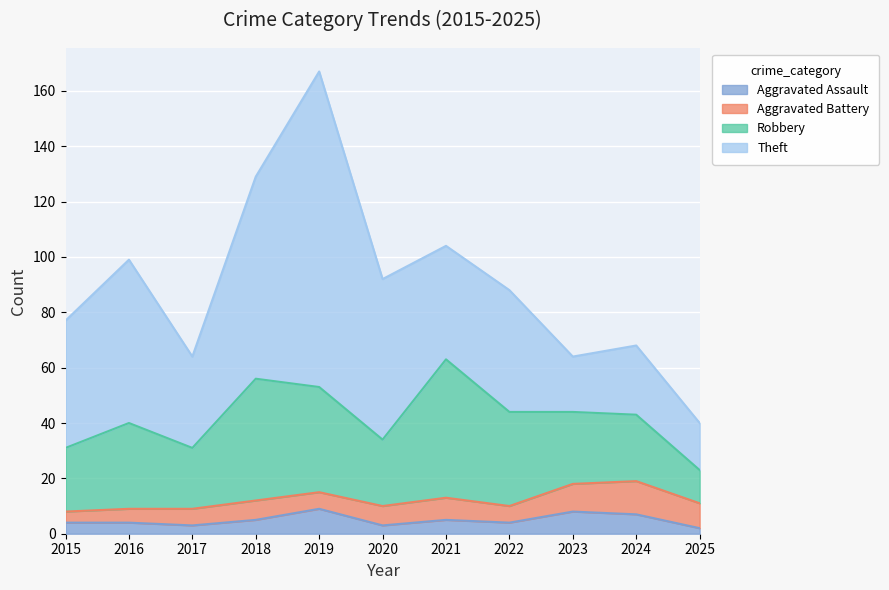

What are all the series names shown in the legend?

Aggravated Assault, Aggravated Battery, Robbery, Theft